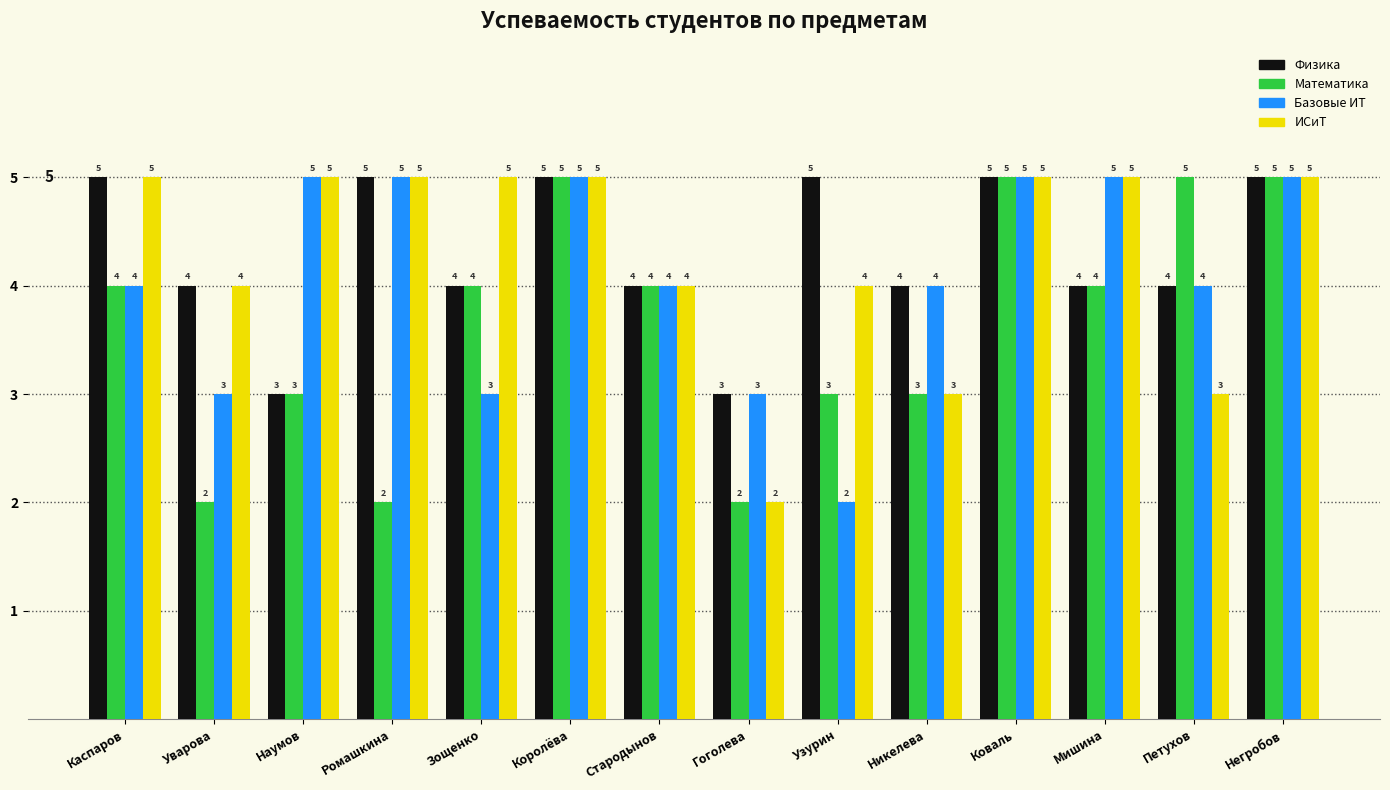

How many categories are shown in the chart?

14